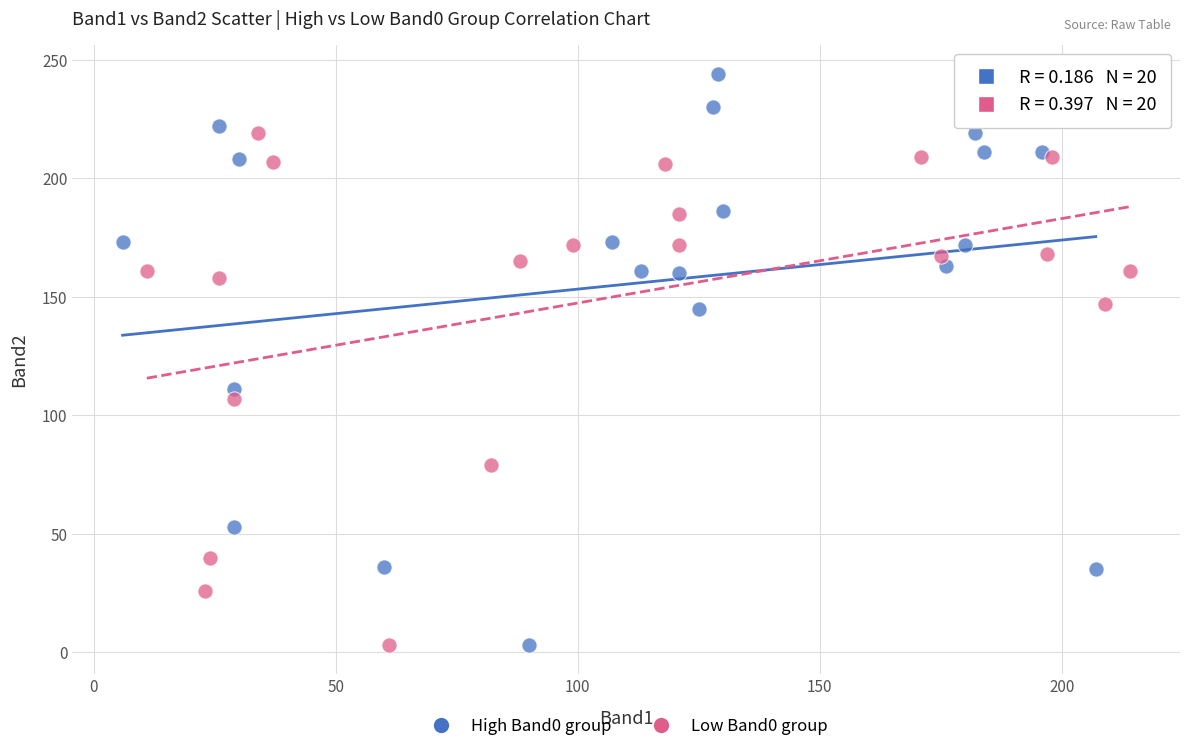

Which series reaches the maximum Y coordinate?

High Band0 group